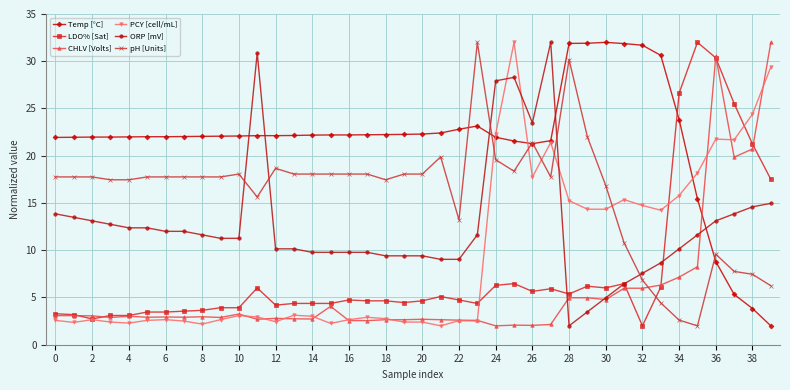

What is the value of the LDO% [Sat] point at the 29th from the left?

5.4